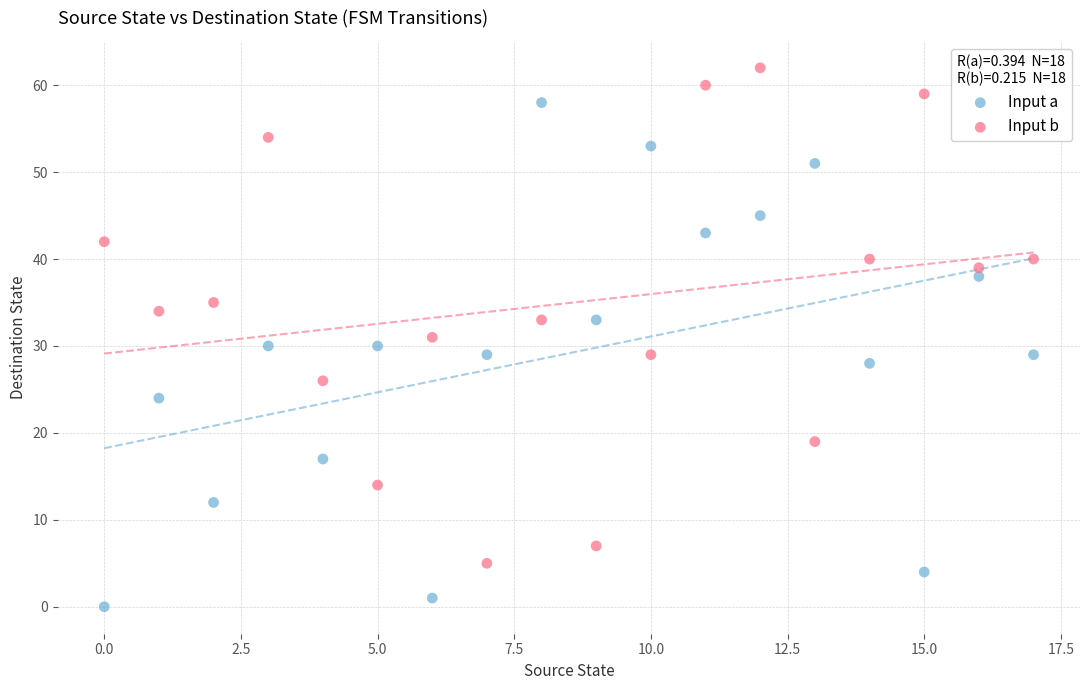

Across all data points, what is the range of Y values (max minus min)?

62